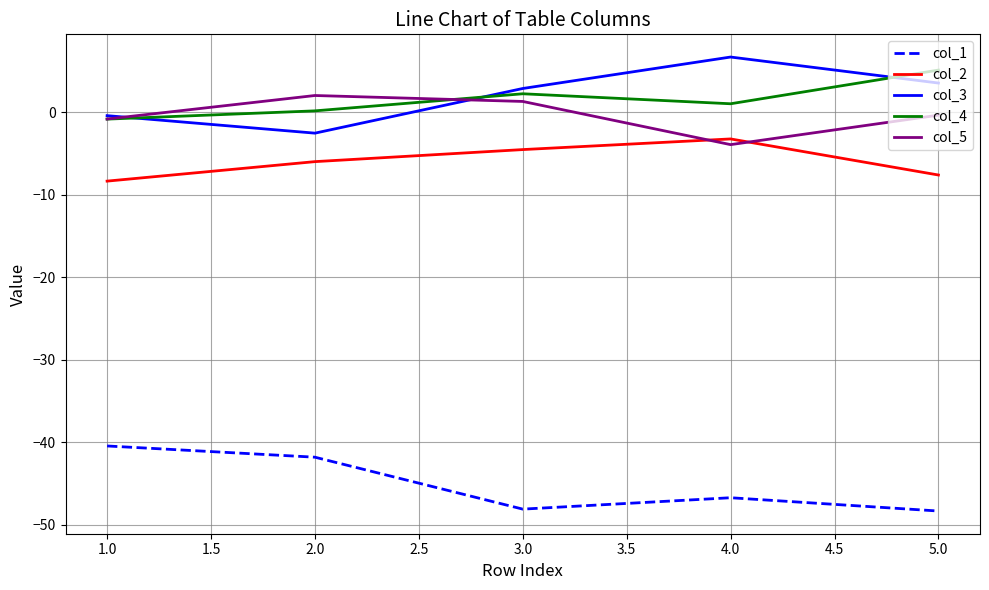

Is it true that col_4 equals 2.2 at 3.0?

True